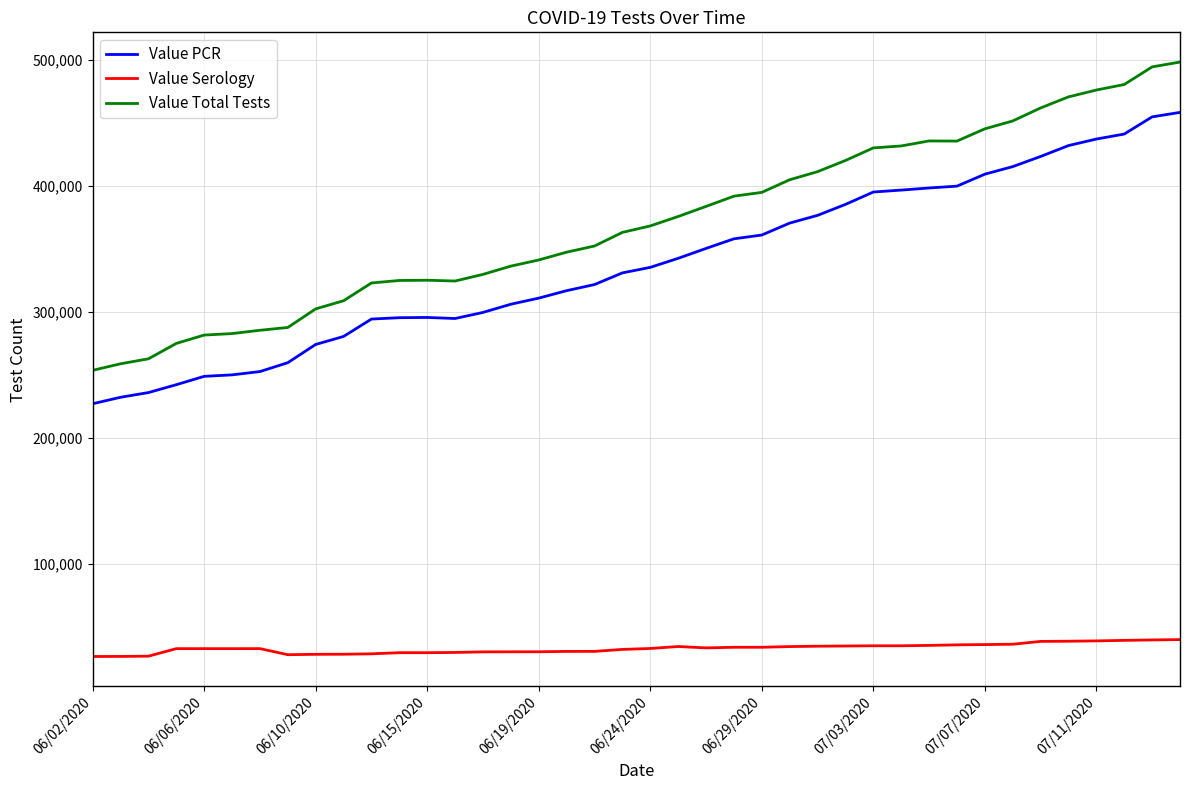

What is the greatest value displayed?

498179